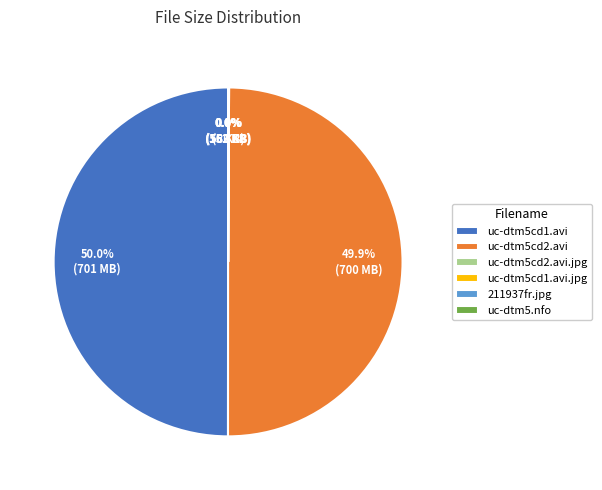

Rank the categories by value from lowest to highest.

uc-dtm5.nfo, 211937fr.jpg, uc-dtm5cd1.avi.jpg, uc-dtm5cd2.avi.jpg, uc-dtm5cd2.avi, uc-dtm5cd1.avi